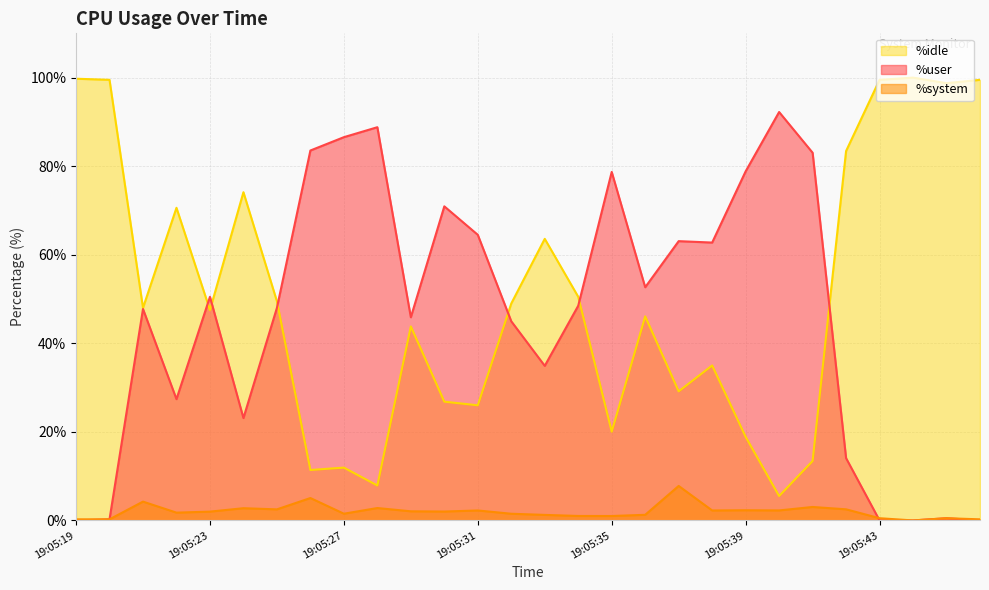

What are all the series names shown in the legend?

%idle, %user, %system